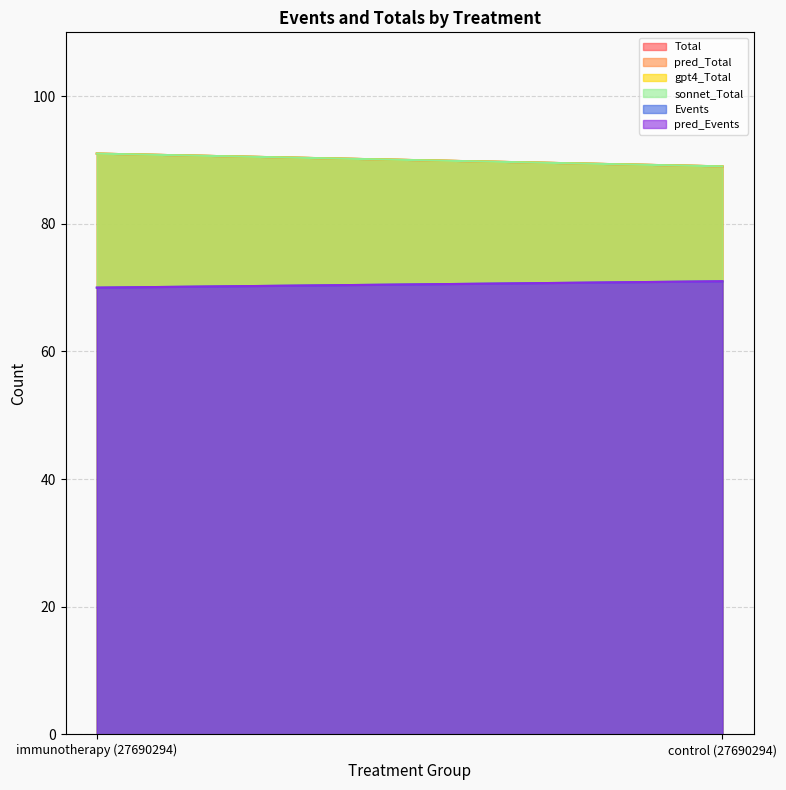

What is the sum of all Events values?

141